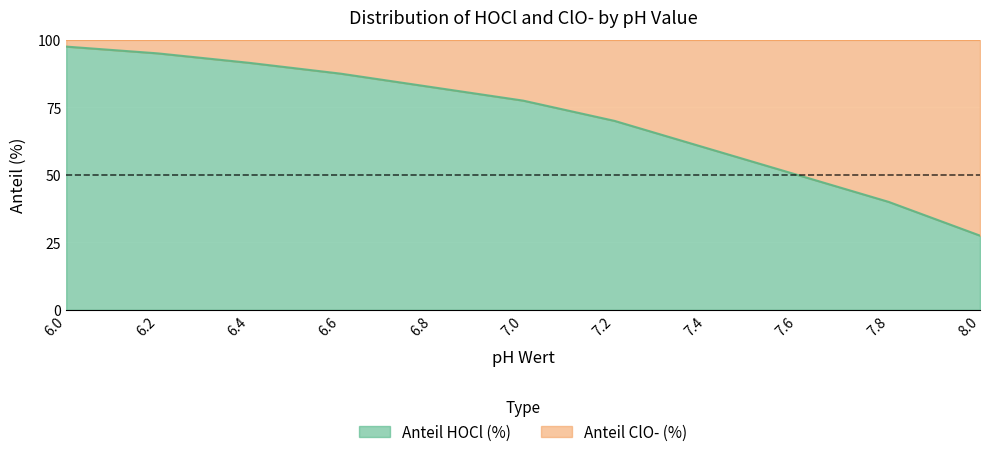

The chart shows a value of 77.5 at 7.0. True or false?

True